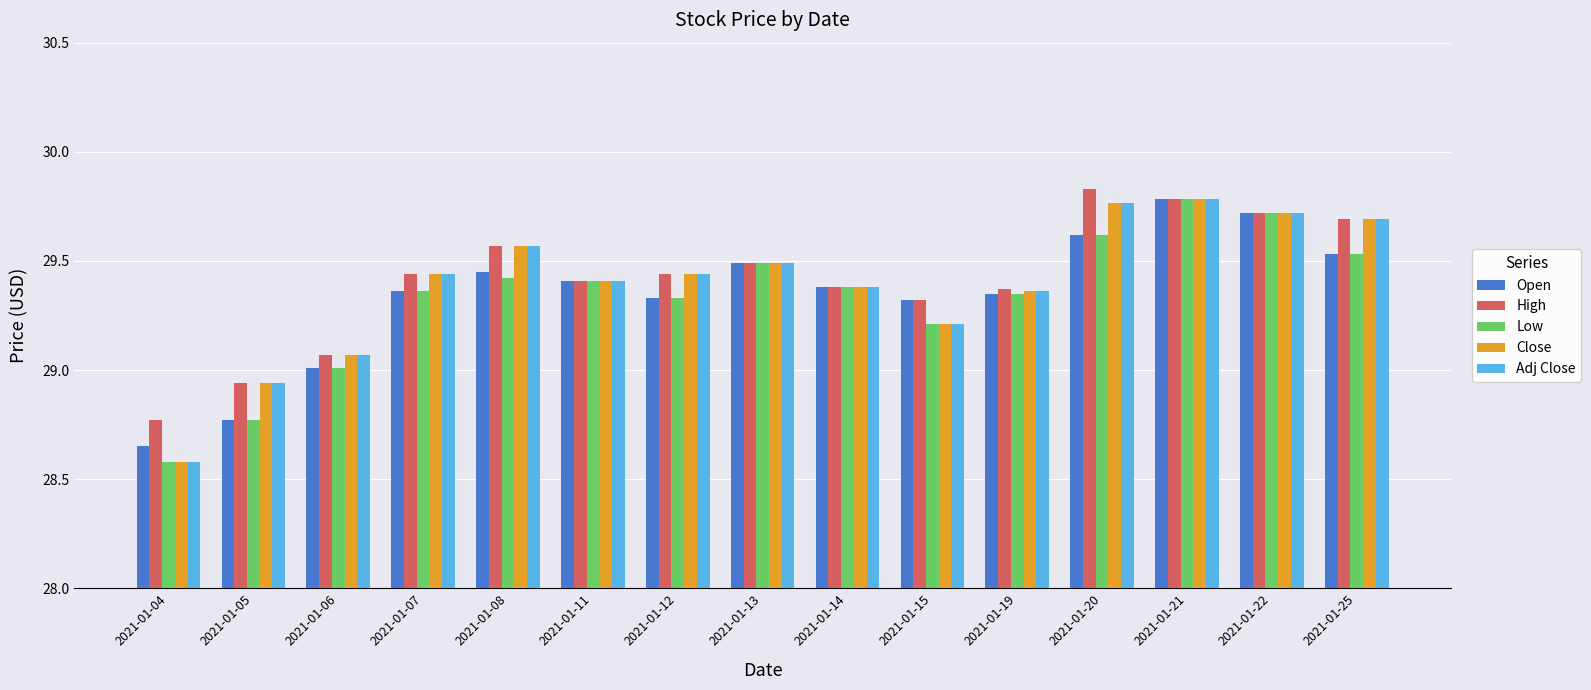

At which label does Adj Close reach its minimum?

2021-01-04